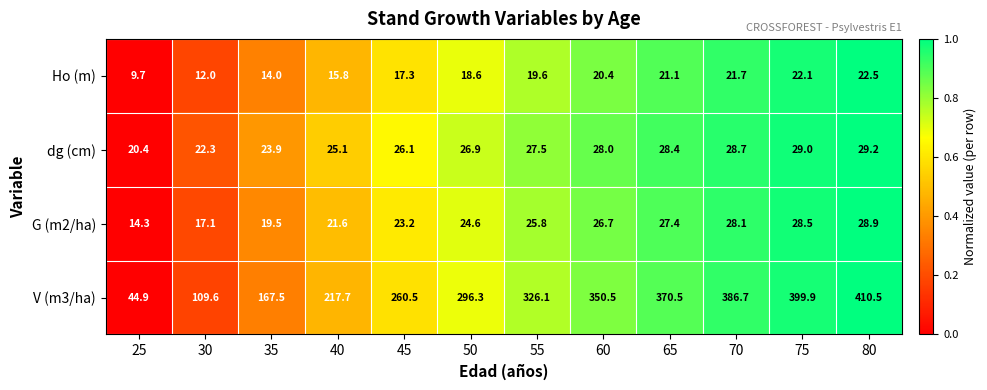

At which label is G (m2/ha) closest to 21?

40